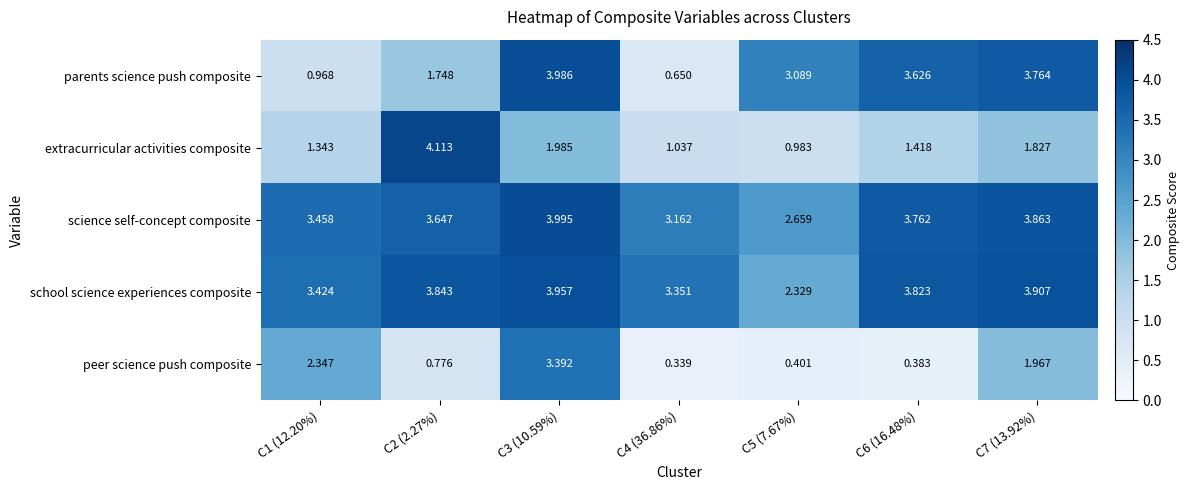

Rank the series by their maximum value, from lowest to highest.

peer science push composite, school science experiences composite, parents science push composite, science self-concept composite, extracurricular activities composite